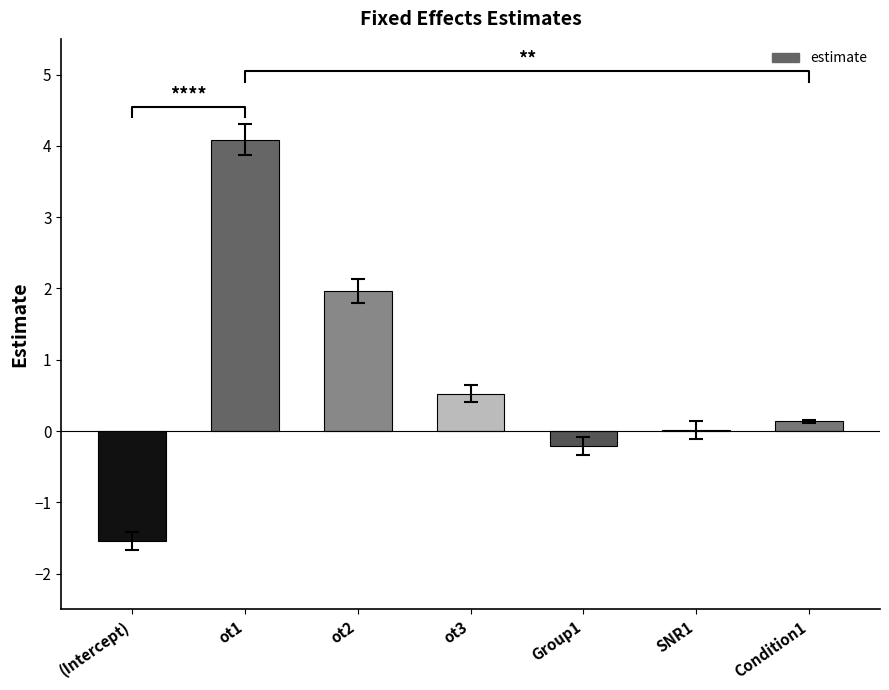

List the labels in order of value, smallest first.

(Intercept), Group1, SNR1, Condition1, ot3, ot2, ot1